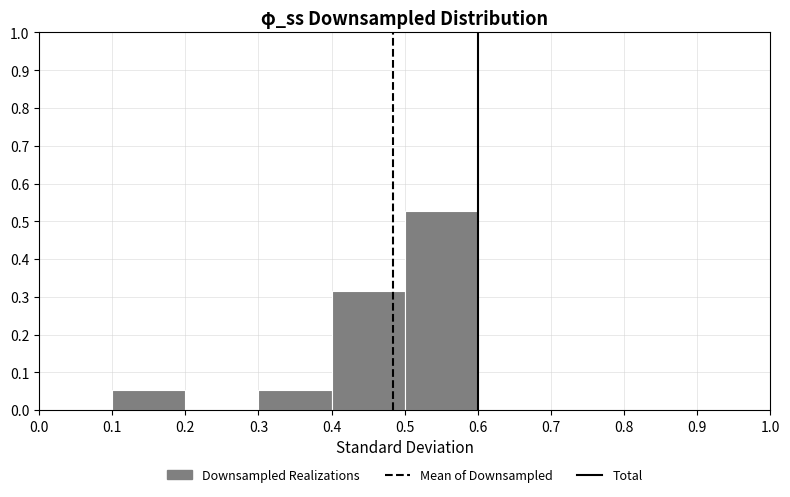

Reading left to right, transcribe this chart: for each bar, give the range it covers on the x-axis and its height. The values are not printed on the chart, so give them approximately, as read against the axis.

0.0 to 0.1: 0
0.1 to 0.2: 0.05
0.2 to 0.3: 0
0.3 to 0.4: 0.05
0.4 to 0.5: 0.32
0.5 to 0.6: 0.53
0.6 to 0.7: 0
0.7 to 0.8: 0
0.8 to 0.9: 0
0.9 to 1.0: 0